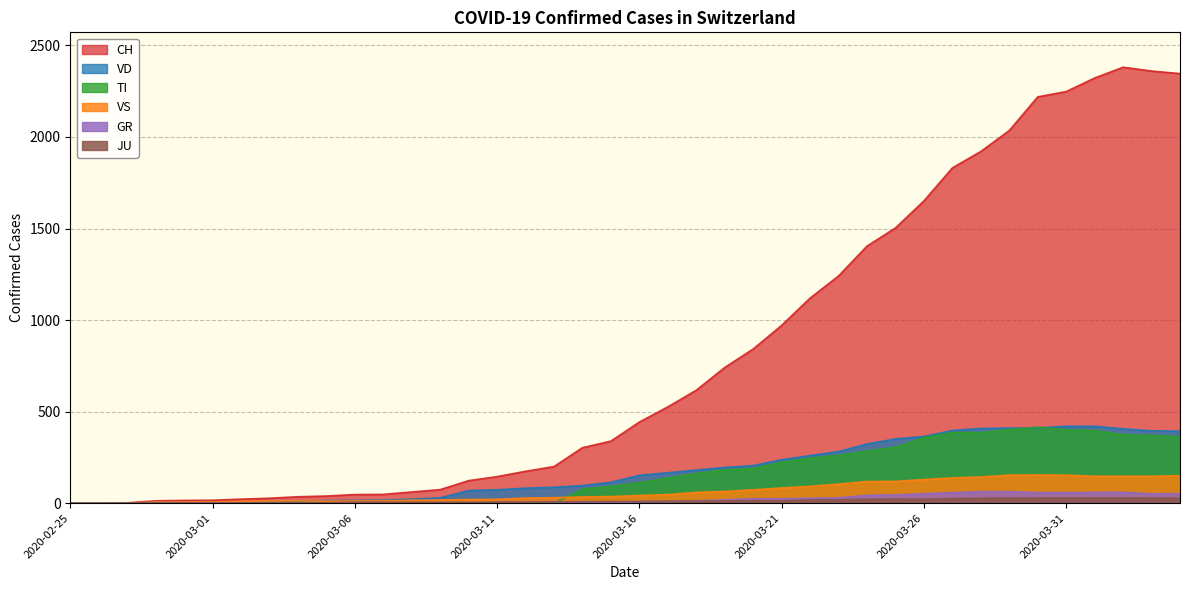

Reading left to right, list all the values displayed in this chart.

CH: 0	1	2	13	15	16	22	27	35	39	47	48	61	74	123	145	174	200	303	339	443	526	617	741	842	971	1120	1241	1404	1503	1651	1831	1921	2035	2219	2248	2322	2381	2360	2346
TI: 0	0	0	0	0	0	0	0	0	0	0	0	0	0	0	0	0	0	77	92	112	137	163	182	190	224	246	261	285	306	358	386	385	402	415	401	396	374	370	363
GR: 0	0	0	0	0	0	0	0	0	0	0	0	0	0	0	0	0	0	6	0	9	9	13	18	24	24	27	29	43	45	52	58	63	63	58	58	59	60	51	52
JU: 0	0	1	1	1	1	1	1	1	2	5	5	5	5	5	6	6	8	8	9	9	11	11	12	14	13	18	18	22	23	22	25	27	28	28	29	29	29	28	27
VS: 0	0	0	6	6	7	10	12	13	11	12	12	16	17	20	21	28	30	34	36	42	47	59	64	73	83	92	104	118	119	129	138	143	153	154	153	147	147	147	150
VD: 0	0	0	4	4	4	6	8	11	14	15	16	22	29	69	73	82	87	96	114	152	166	181	195	205	237	260	282	323	351	364	397	408	410	411	420	420	406	395	393